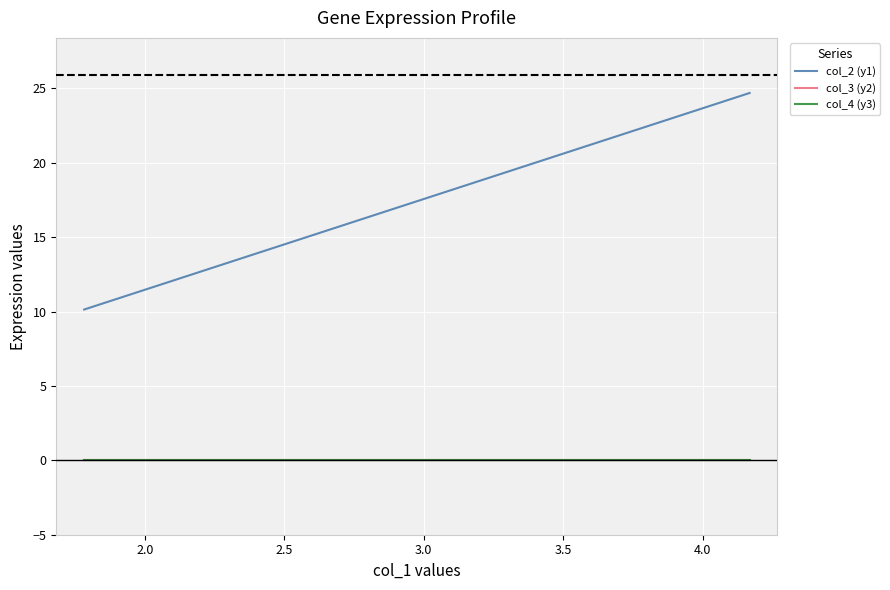

What is the greatest value displayed?

24.7